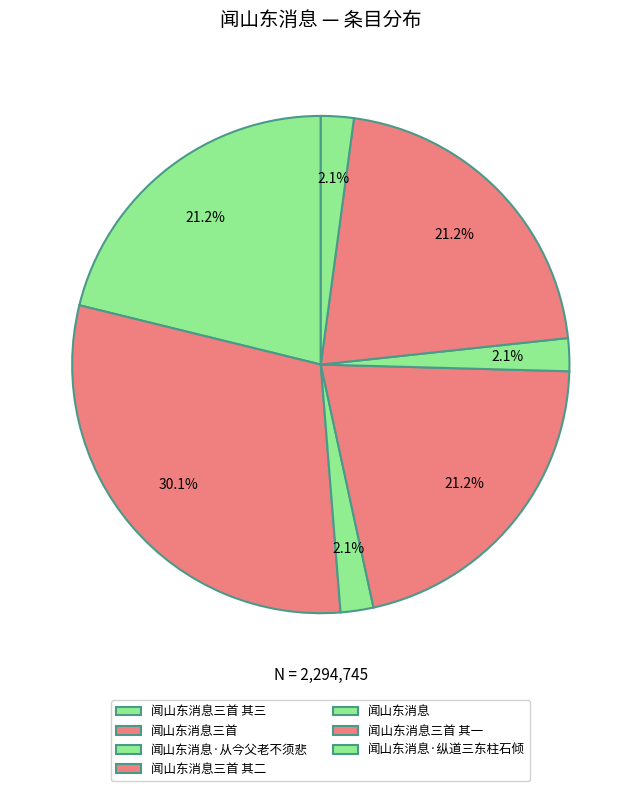

Is it true that 闻山东消息 is 2% of the pie?

True